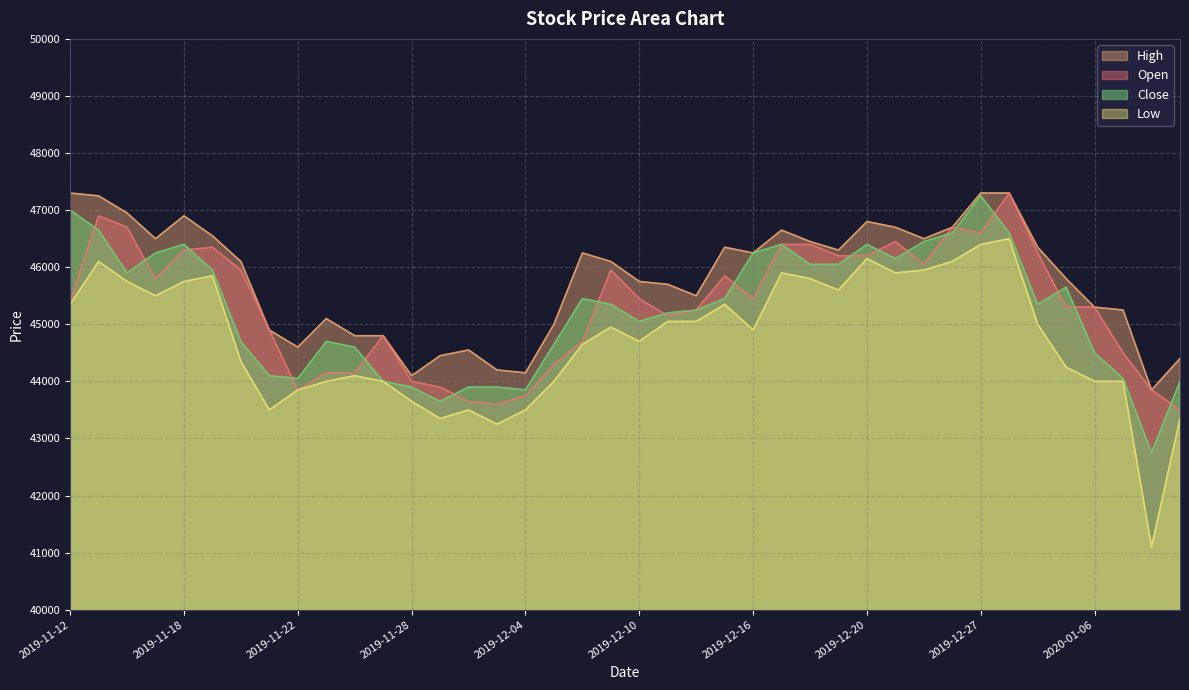

Reading left to right, list all the values displayed in this chart.

Open: 2019-11-12=45400	2019-11-13=46900	2019-11-14=46700	2019-11-15=45800	2019-11-18=46300	2019-11-19=46350	2019-11-20=45950	2019-11-21=44900	2019-11-22=43850	2019-11-25=44150	2019-11-26=44150	2019-11-27=44800	2019-11-28=44000	2019-11-29=43900	2019-12-02=43650	2019-12-03=43600	2019-12-04=43750	2019-12-05=44300	2019-12-06=44700	2019-12-09=45950	2019-12-10=45450	2019-12-11=45150	2019-12-12=45250	2019-12-13=45850	2019-12-16=45450	2019-12-17=46400	2019-12-18=46400	2019-12-19=46200	2019-12-20=46200	2019-12-23=46450	2019-12-24=46050	2019-12-26=46700	2019-12-27=46600	2019-12-30=47300	2020-01-02=46250	2020-01-03=45300	2020-01-06=45300	2020-01-07=44500	2020-01-08=43850	2020-01-09=43500
High: 2019-11-12=47300	2019-11-13=47250	2019-11-14=46950	2019-11-15=46500	2019-11-18=46900	2019-11-19=46550	2019-11-20=46100	2019-11-21=44900	2019-11-22=44600	2019-11-25=45100	2019-11-26=44800	2019-11-27=44800	2019-11-28=44100	2019-11-29=44450	2019-12-02=44550	2019-12-03=44200	2019-12-04=44150	2019-12-05=45000	2019-12-06=46250	2019-12-09=46100	2019-12-10=45750	2019-12-11=45700	2019-12-12=45500	2019-12-13=46350	2019-12-16=46250	2019-12-17=46650	2019-12-18=46450	2019-12-19=46300	2019-12-20=46800	2019-12-23=46700	2019-12-24=46500	2019-12-26=46700	2019-12-27=47300	2019-12-30=47300	2020-01-02=46350	2020-01-03=45800	2020-01-06=45300	2020-01-07=45250	2020-01-08=43850	2020-01-09=44400
Low: 2019-11-12=45350	2019-11-13=46100	2019-11-14=45750	2019-11-15=45500	2019-11-18=45750	2019-11-19=45850	2019-11-20=44350	2019-11-21=43500	2019-11-22=43850	2019-11-25=44000	2019-11-26=44100	2019-11-27=44000	2019-11-28=43650	2019-11-29=43350	2019-12-02=43500	2019-12-03=43250	2019-12-04=43500	2019-12-05=44000	2019-12-06=44650	2019-12-09=44950	2019-12-10=44700	2019-12-11=45050	2019-12-12=45050	2019-12-13=45350	2019-12-16=44900	2019-12-17=45900	2019-12-18=45800	2019-12-19=45600	2019-12-20=46150	2019-12-23=45900	2019-12-24=45950	2019-12-26=46100	2019-12-27=46400	2019-12-30=46500	2020-01-02=45000	2020-01-03=44250	2020-01-06=44000	2020-01-07=44000	2020-01-08=41100	2020-01-09=43350
Close: 2019-11-12=47000	2019-11-13=46650	2019-11-14=45900	2019-11-15=46250	2019-11-18=46400	2019-11-19=45950	2019-11-20=44700	2019-11-21=44100	2019-11-22=44050	2019-11-25=44700	2019-11-26=44600	2019-11-27=44000	2019-11-28=43900	2019-11-29=43650	2019-12-02=43900	2019-12-03=43900	2019-12-04=43850	2019-12-05=44650	2019-12-06=45450	2019-12-09=45350	2019-12-10=45050	2019-12-11=45200	2019-12-12=45250	2019-12-13=45450	2019-12-16=46250	2019-12-17=46400	2019-12-18=46050	2019-12-19=46050	2019-12-20=46400	2019-12-23=46150	2019-12-24=46450	2019-12-26=46600	2019-12-27=47250	2019-12-30=46600	2020-01-02=45350	2020-01-03=45650	2020-01-06=44500	2020-01-07=44050	2020-01-08=42750	2020-01-09=44000